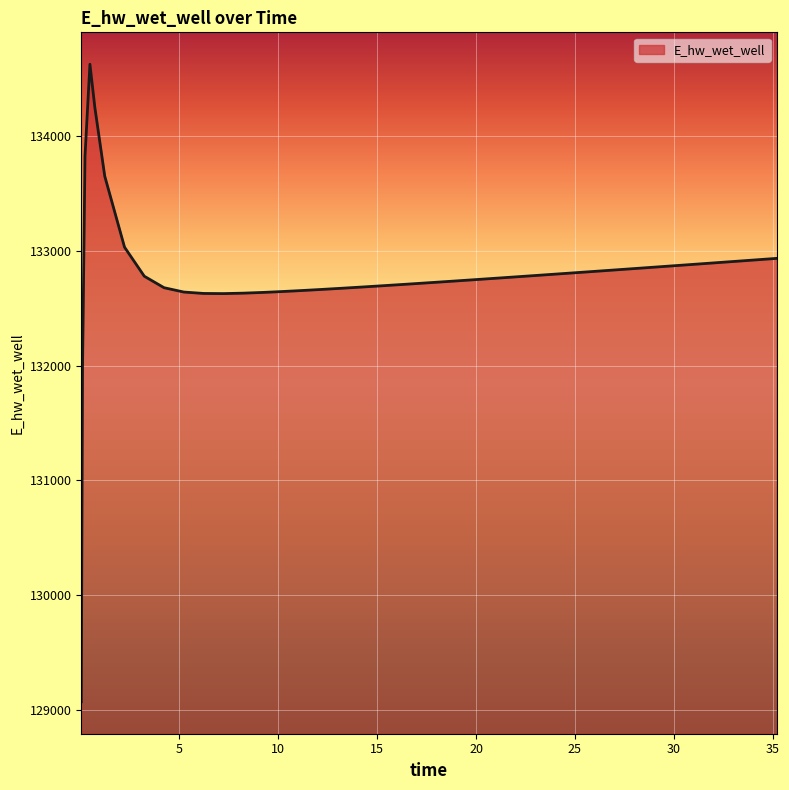

What is the difference between the maximum and minimum values?

5557.7